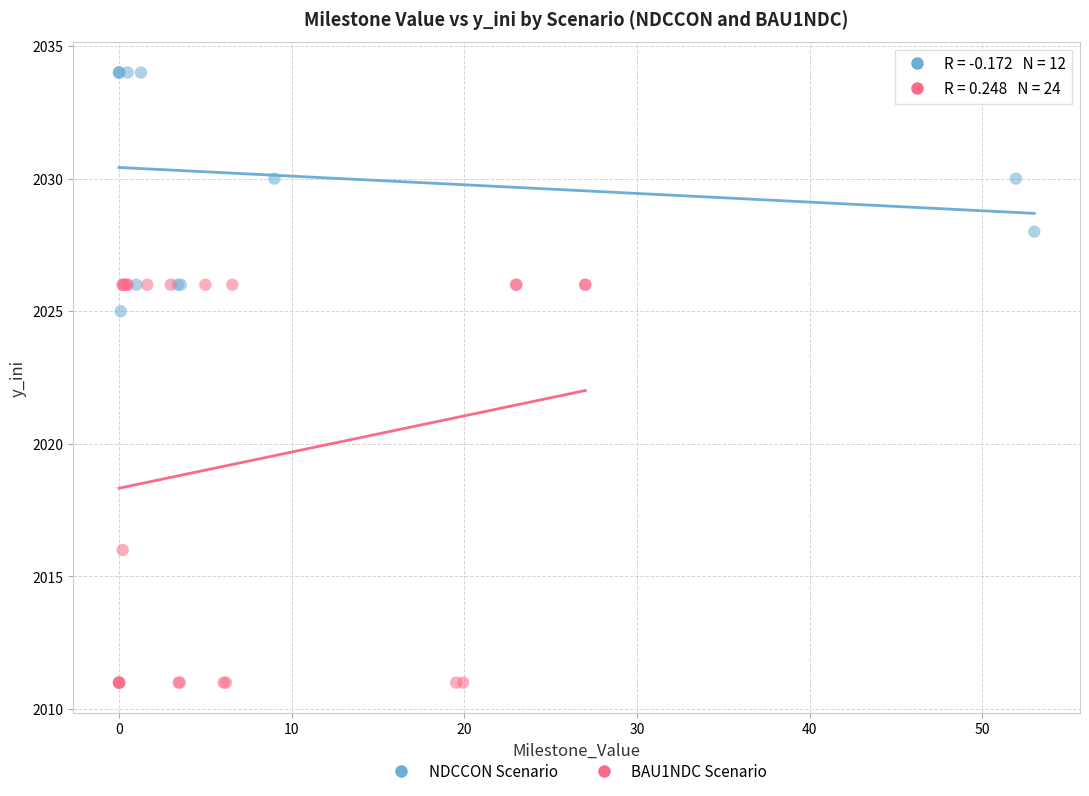

Which series contains the highest Y value?

NDCCON Scenario